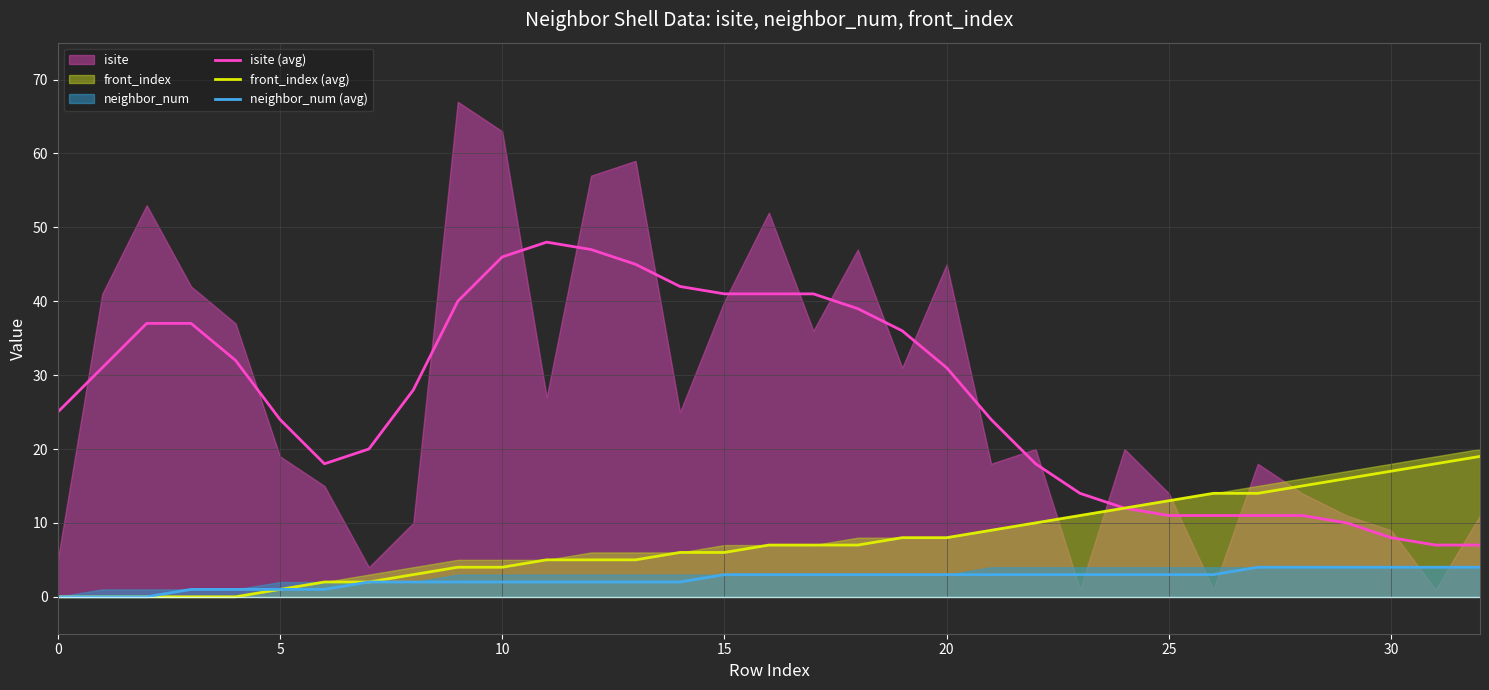

Which series has the largest total across all categories?

isite (avg)